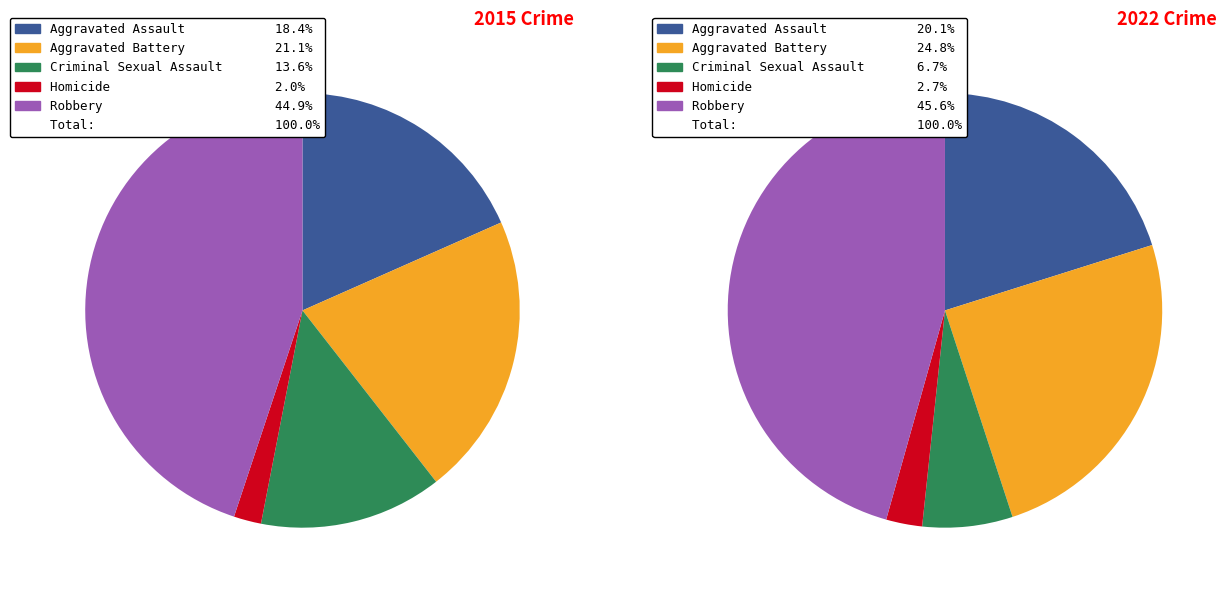

Do Aggravated Assault and Criminal Sexual Assault together represent more than half of the pie?

No